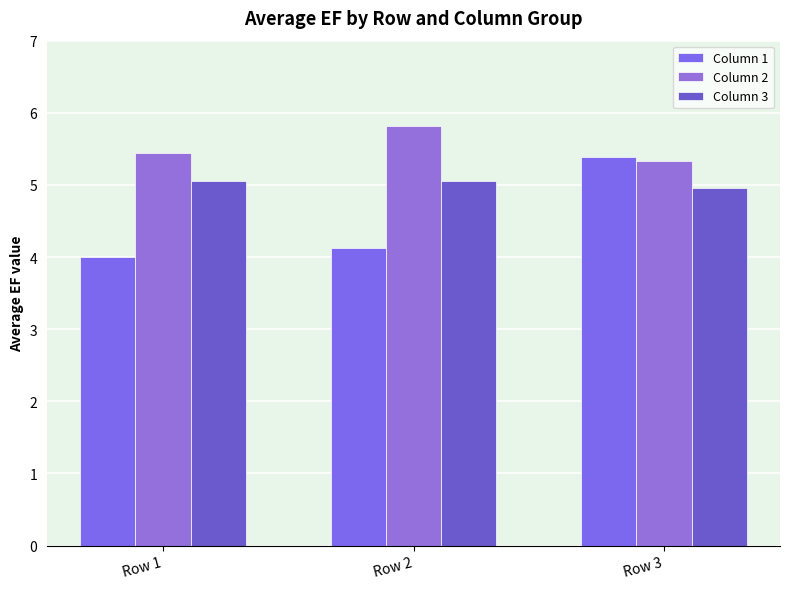

Which has a higher value, Row 1 or Row 3?

Row 3